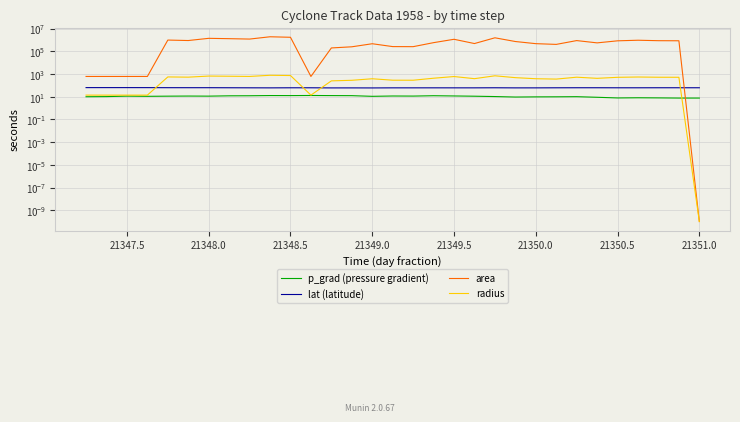

Which series has the largest total across all categories?

area